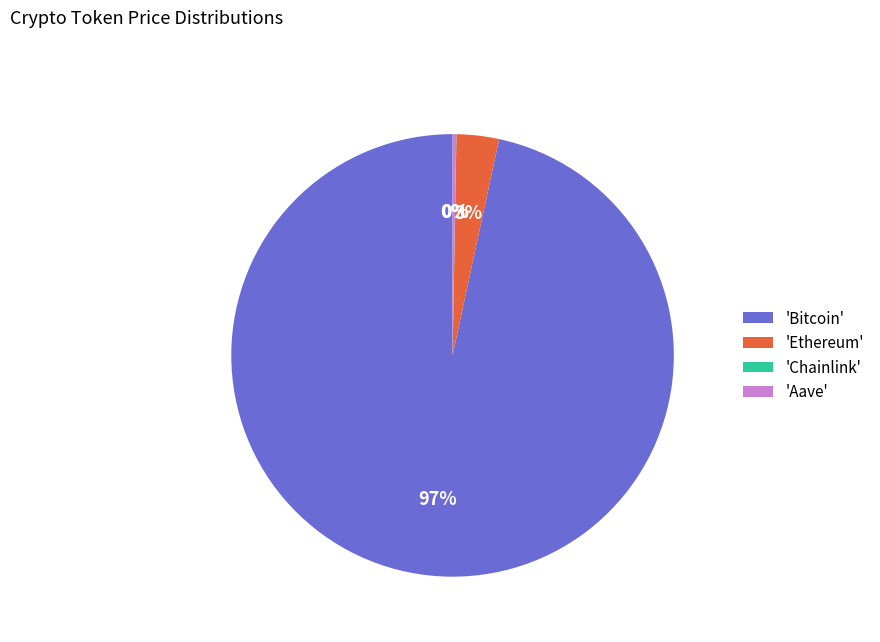

Which has a higher value, 'Bitcoin' or 'Ethereum'?

'Bitcoin'